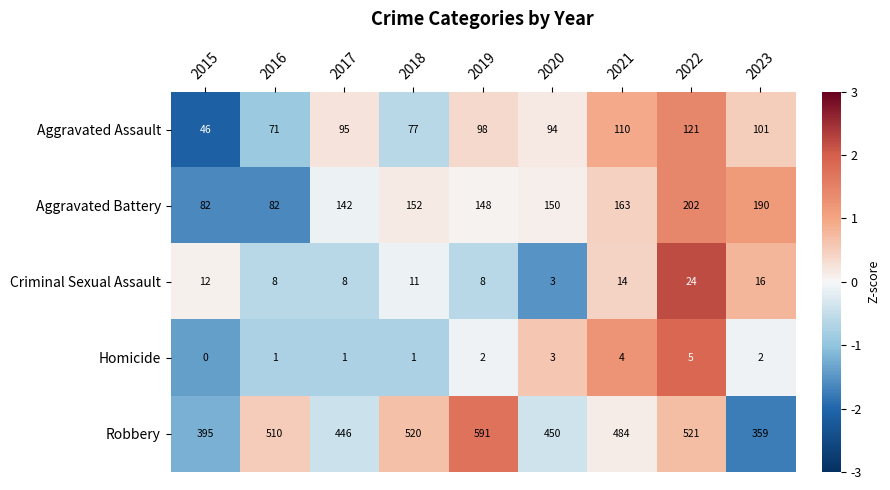

The Homicide series shows 1 at 2017. True or false?

True